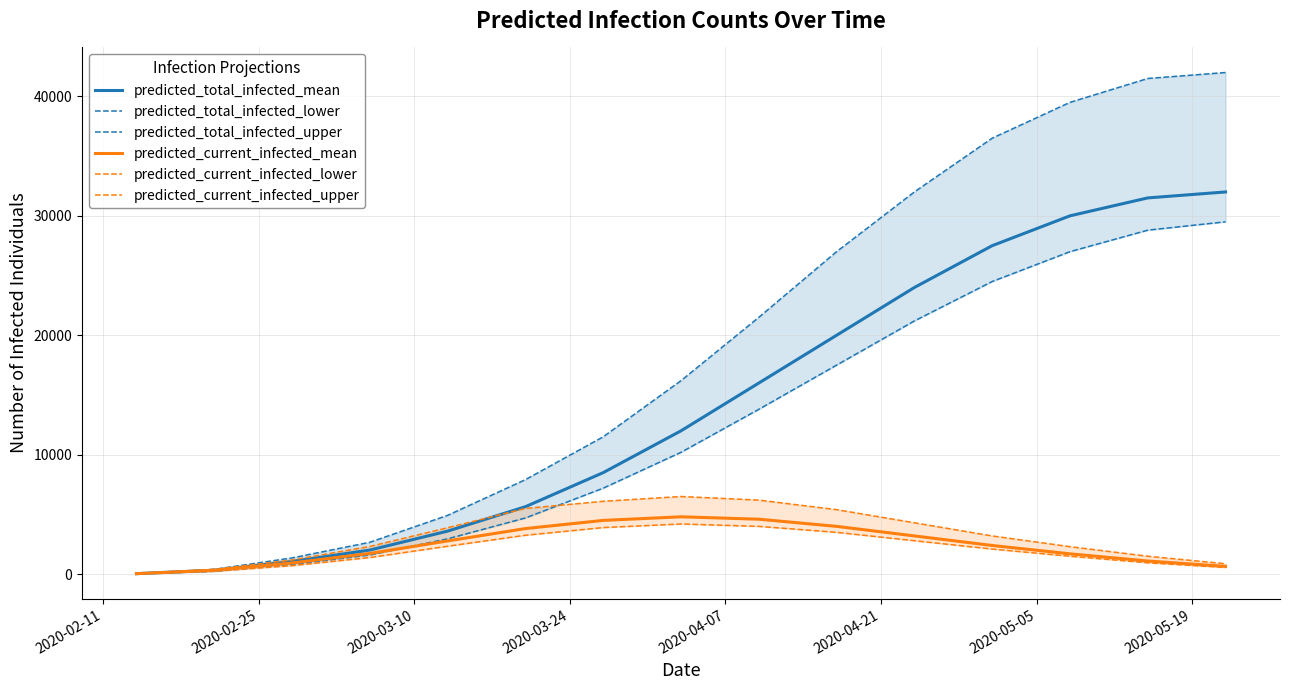

Reading left to right, transcribe all the data shown in this chart.

predicted_total_infected_mean: 41	327	1063	2017	3602	5647	8500	12000	16000	20000	24000	27500	30000	31500	32000
predicted_total_infected_lower: 30	240	814	1601	2957	4704	7200	10200	13800	17500	21200	24500	27000	28800	29500
predicted_total_infected_upper: 50	400	1358	2669	4923	7912	11500	16200	21500	27000	32000	36500	39500	41500	42000
predicted_current_infected_mean: 41	327	936	1731	2782	3815	4500	4800	4600	4000	3200	2400	1700	1100	650
predicted_current_infected_lower: 30	240	712	1391	2337	3257	3900	4200	4000	3500	2800	2100	1500	950	560
predicted_current_infected_upper: 50	400	1188	2319	3889	5502	6100	6500	6200	5400	4300	3200	2300	1500	870